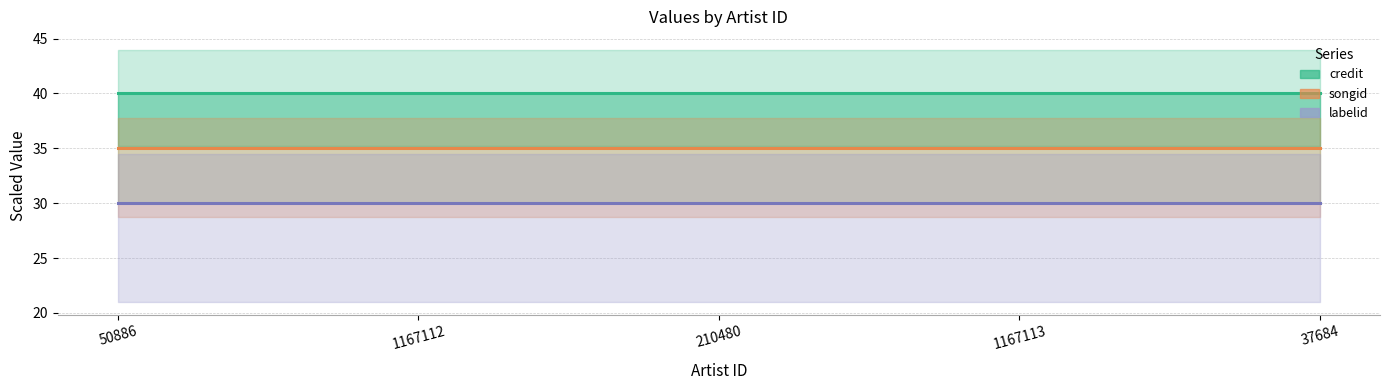

Reading right to left, list all the values displayed in this chart.

credit: 40	40	40	40	40
songid: 35	35	35	35	35
labelid: 30	30	30	30	30